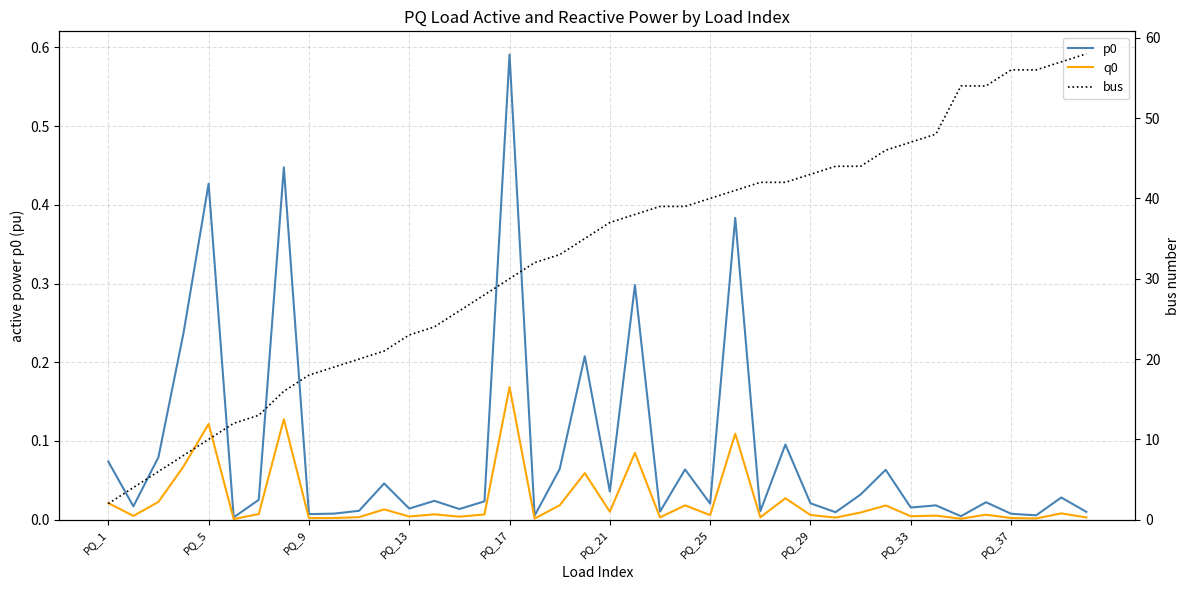

Count the number of categories in the chart.

40